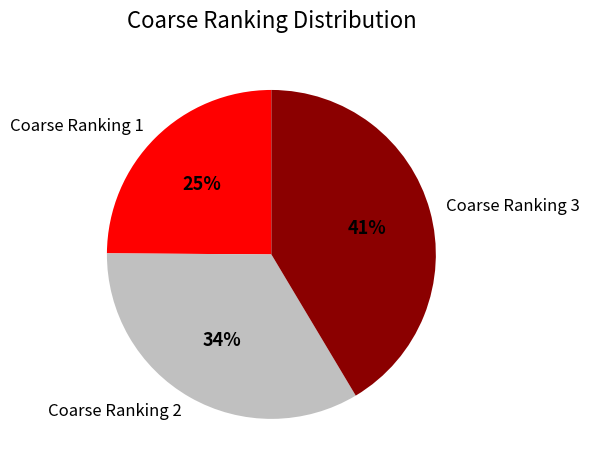

Count the number of slices in the pie.

3